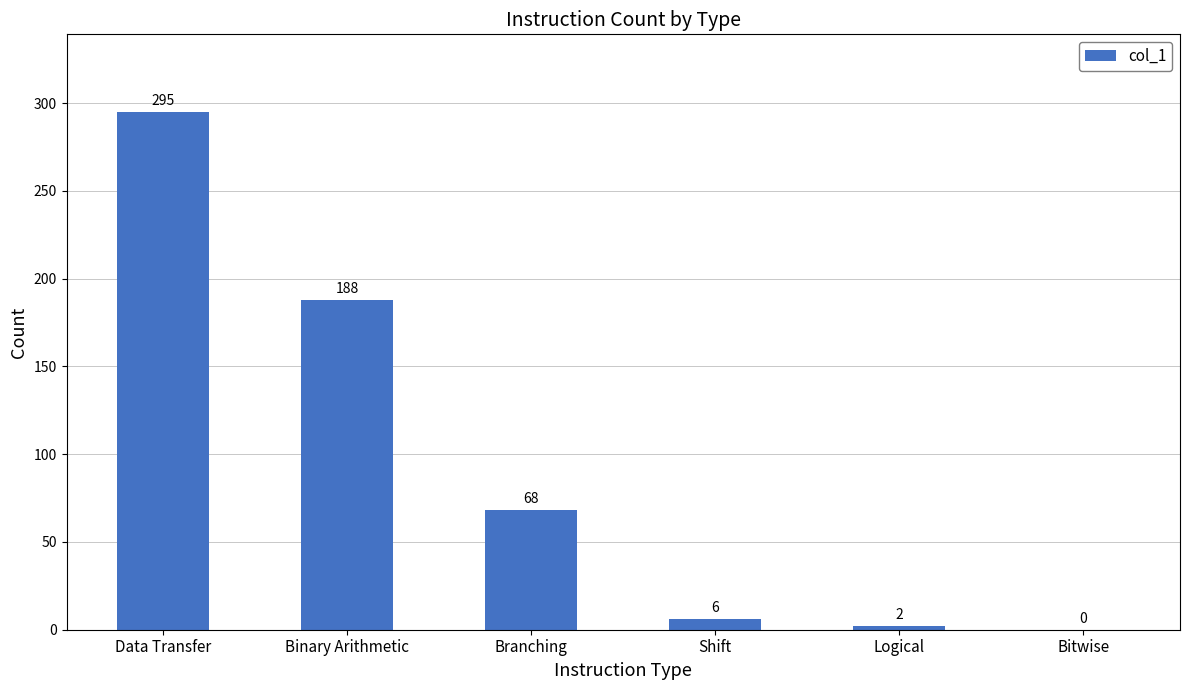

Where is the data nearest to the value 147?

Binary Arithmetic